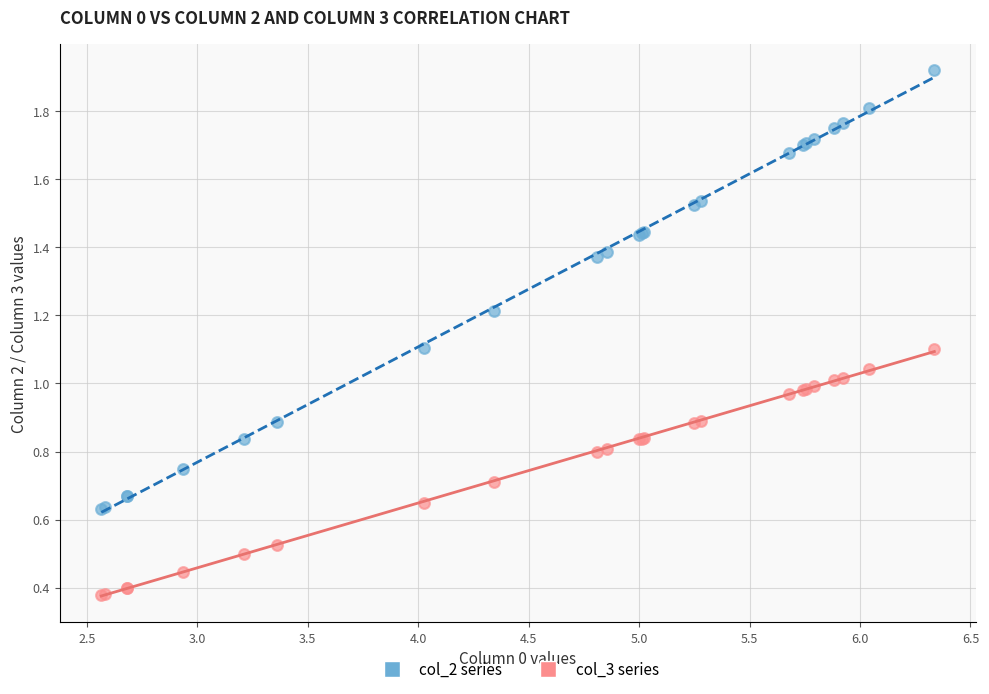

Which series has the largest Y range (max minus min)?

col_2 series